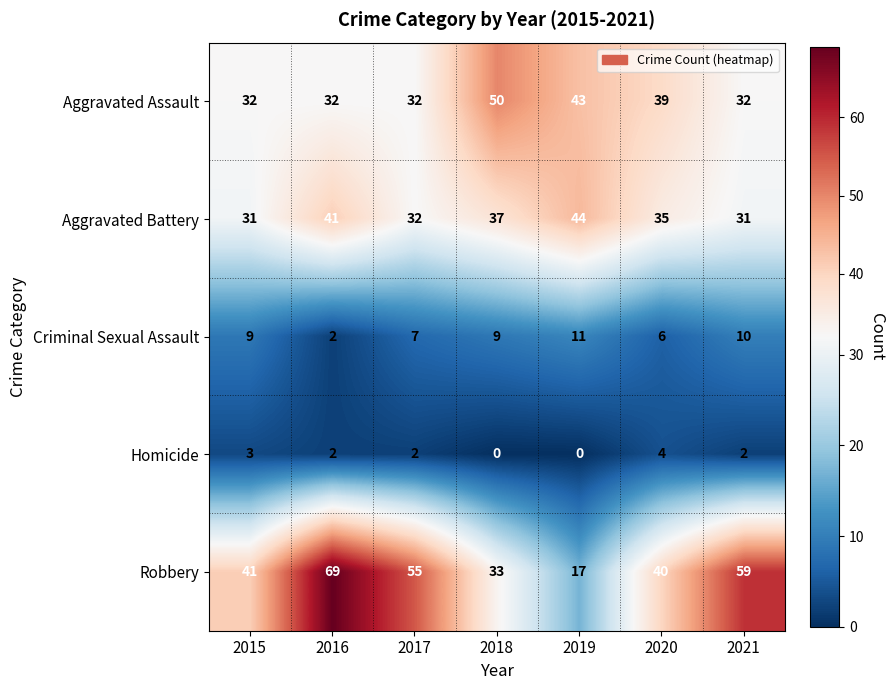

What is the maximum value shown in the chart?

69